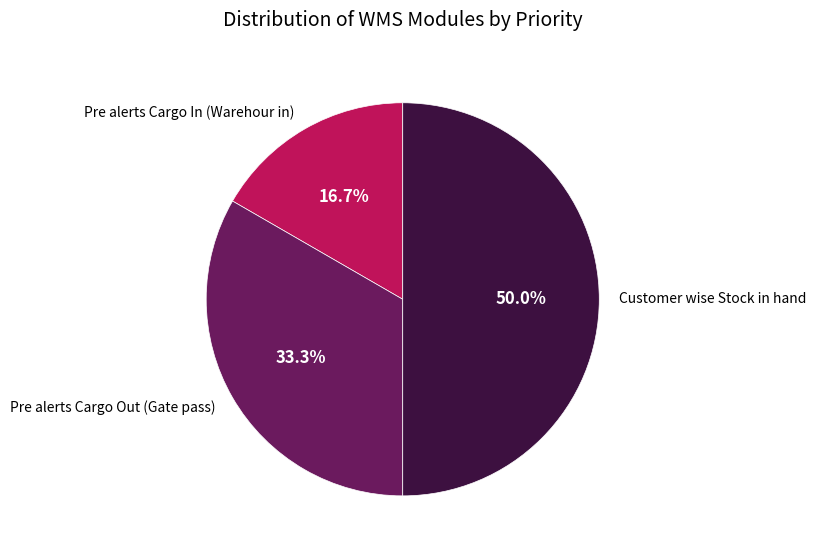

How many segments does this pie chart have?

3